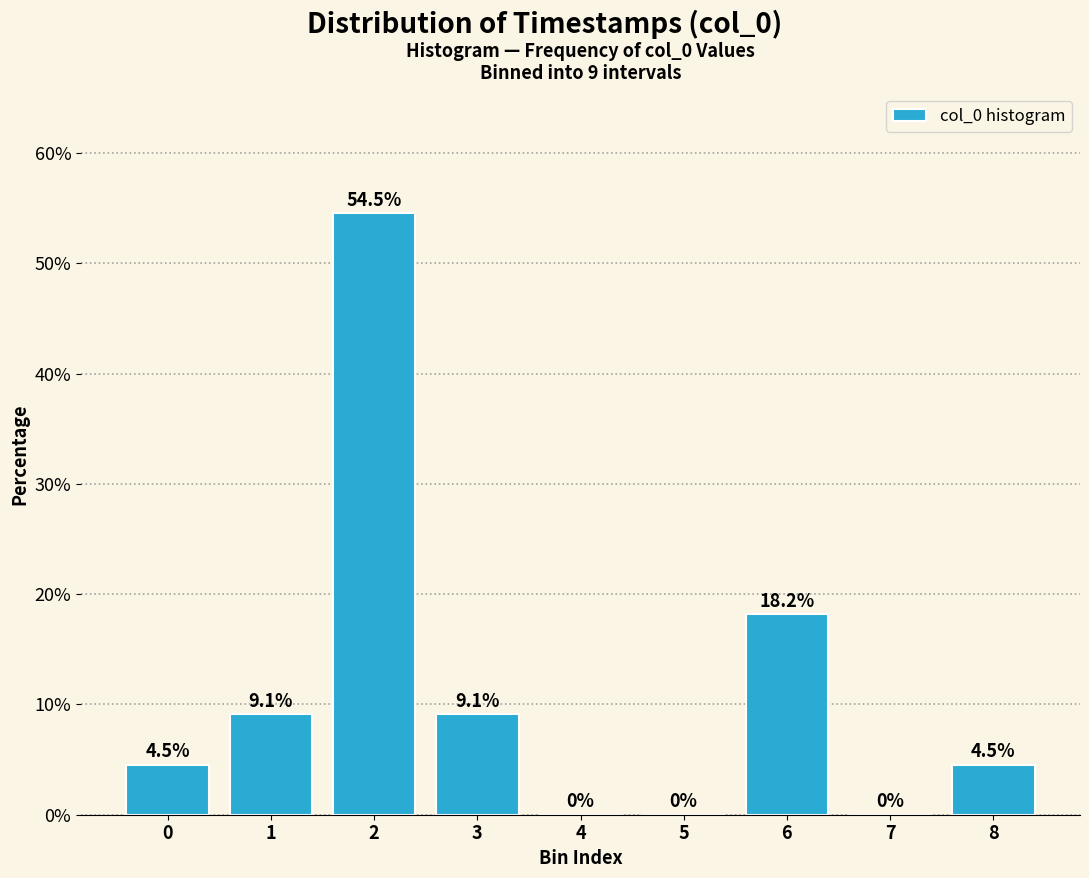

Reading left to right, transcribe all the data shown in this chart.

0=4.5	1=9.1	2=54.5	3=9.1	4=0.0	5=0.0	6=18.2	7=0.0	8=4.5